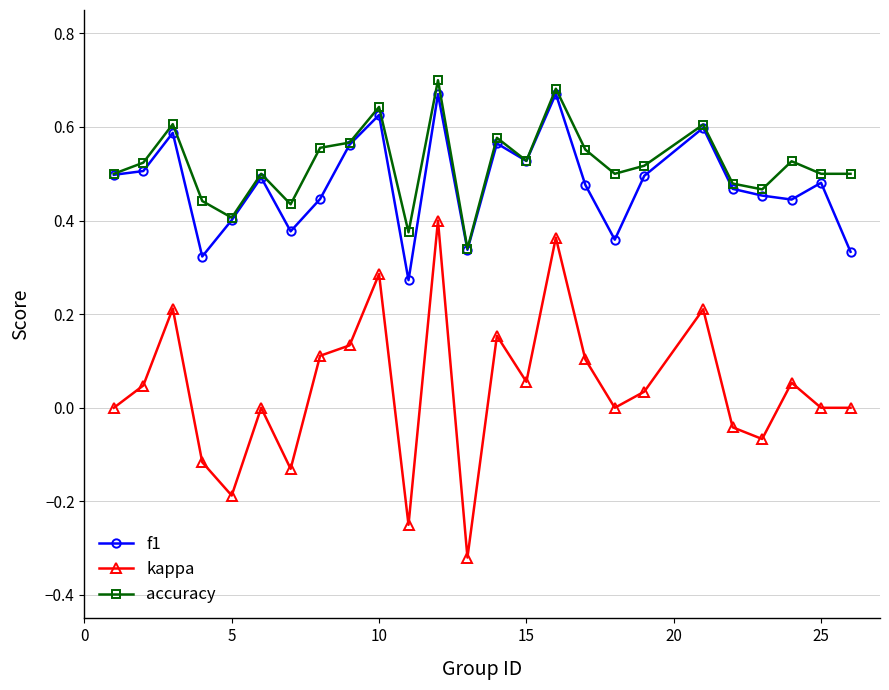

Which series has the widest spread of values?

kappa